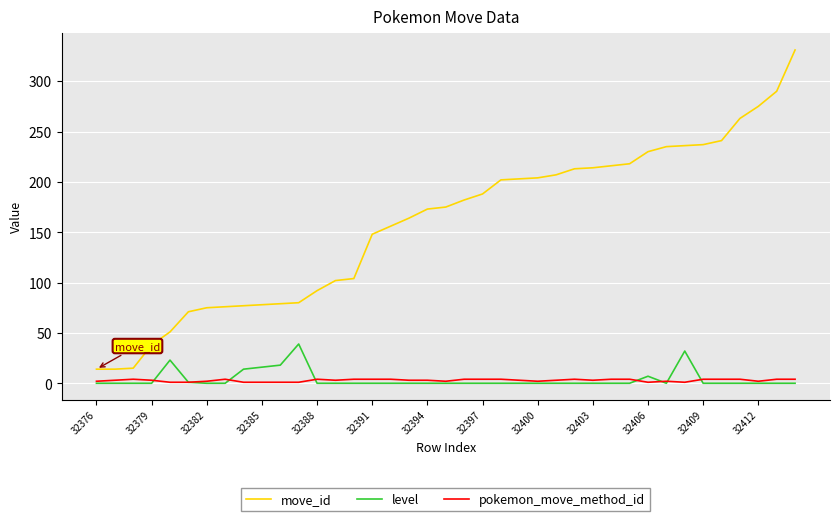

Which series has the widest spread of values?

move_id